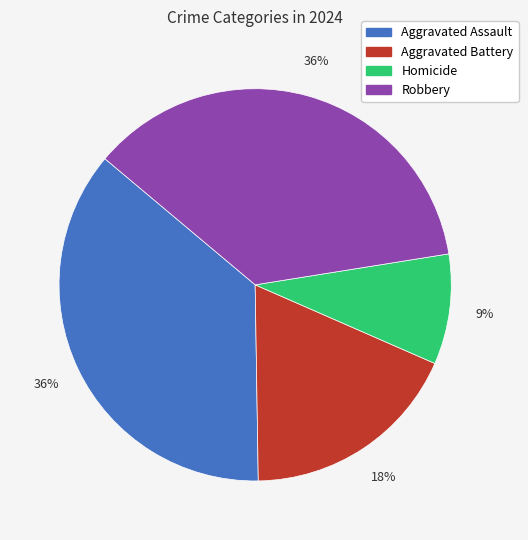

What percentage is the Homicide slice, to the nearest percent?

9%